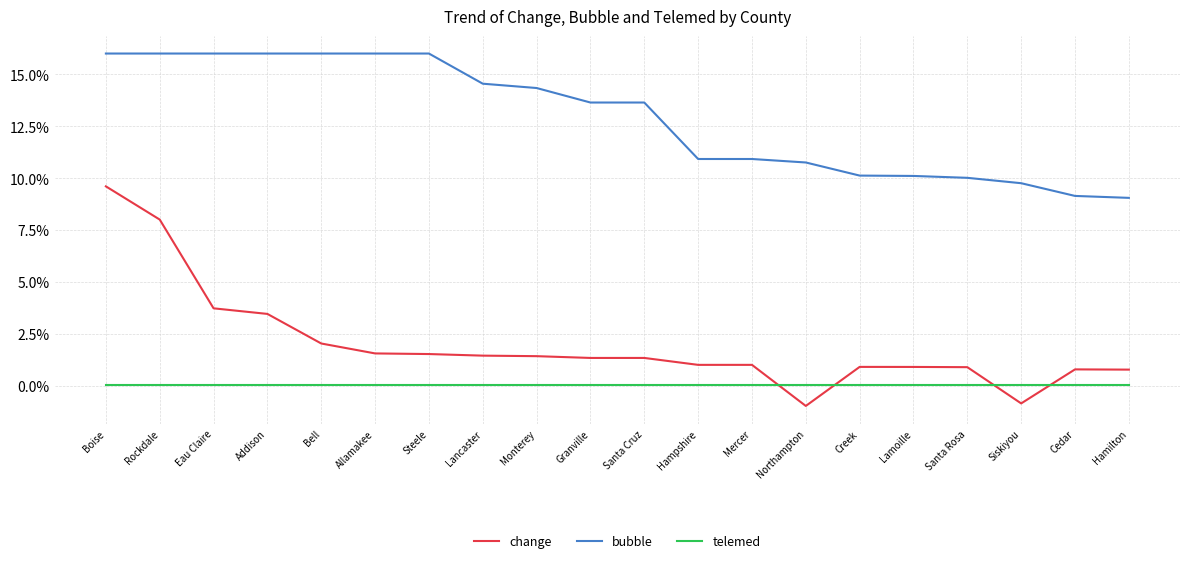

What is the sum of the telemed values at Cedar and Hamilton?

0.1